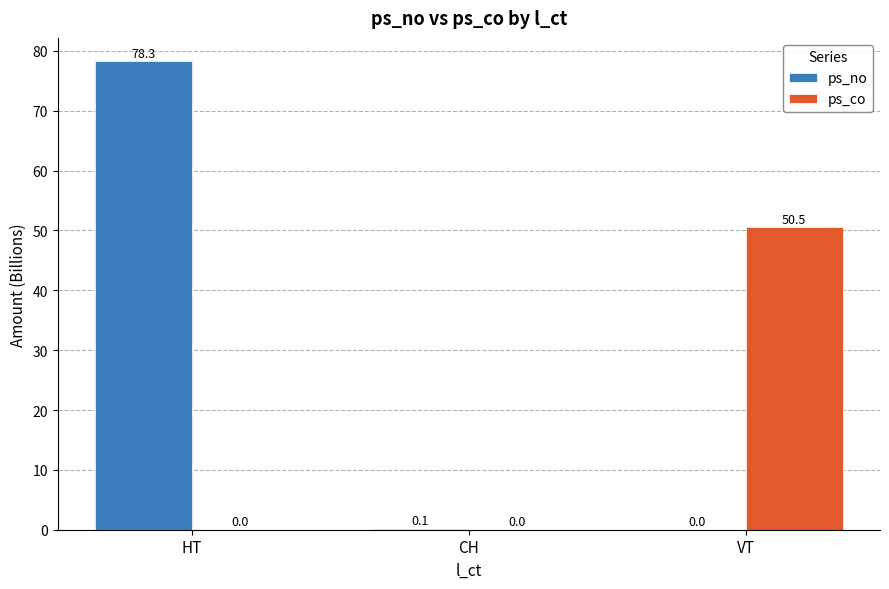

Which series has the largest total across all categories?

ps_no